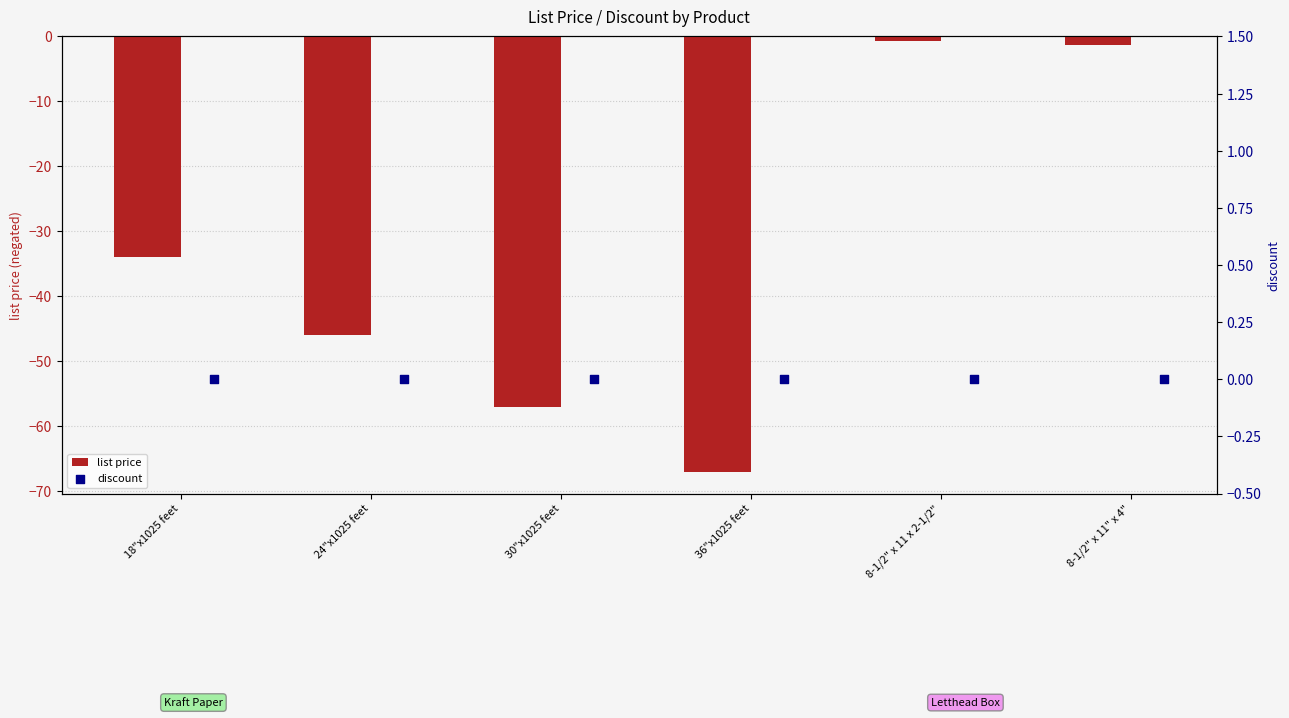

The value of list price at 30"x1025 feet is -38.6. True or false?

False